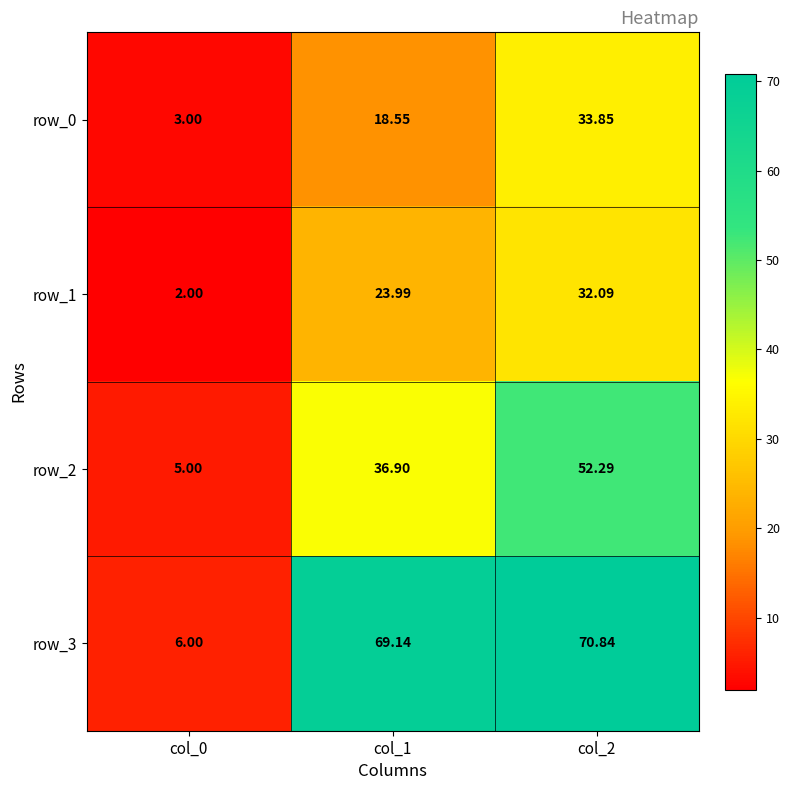

What is the difference between the maximum and minimum values in the row_3 series?

64.8